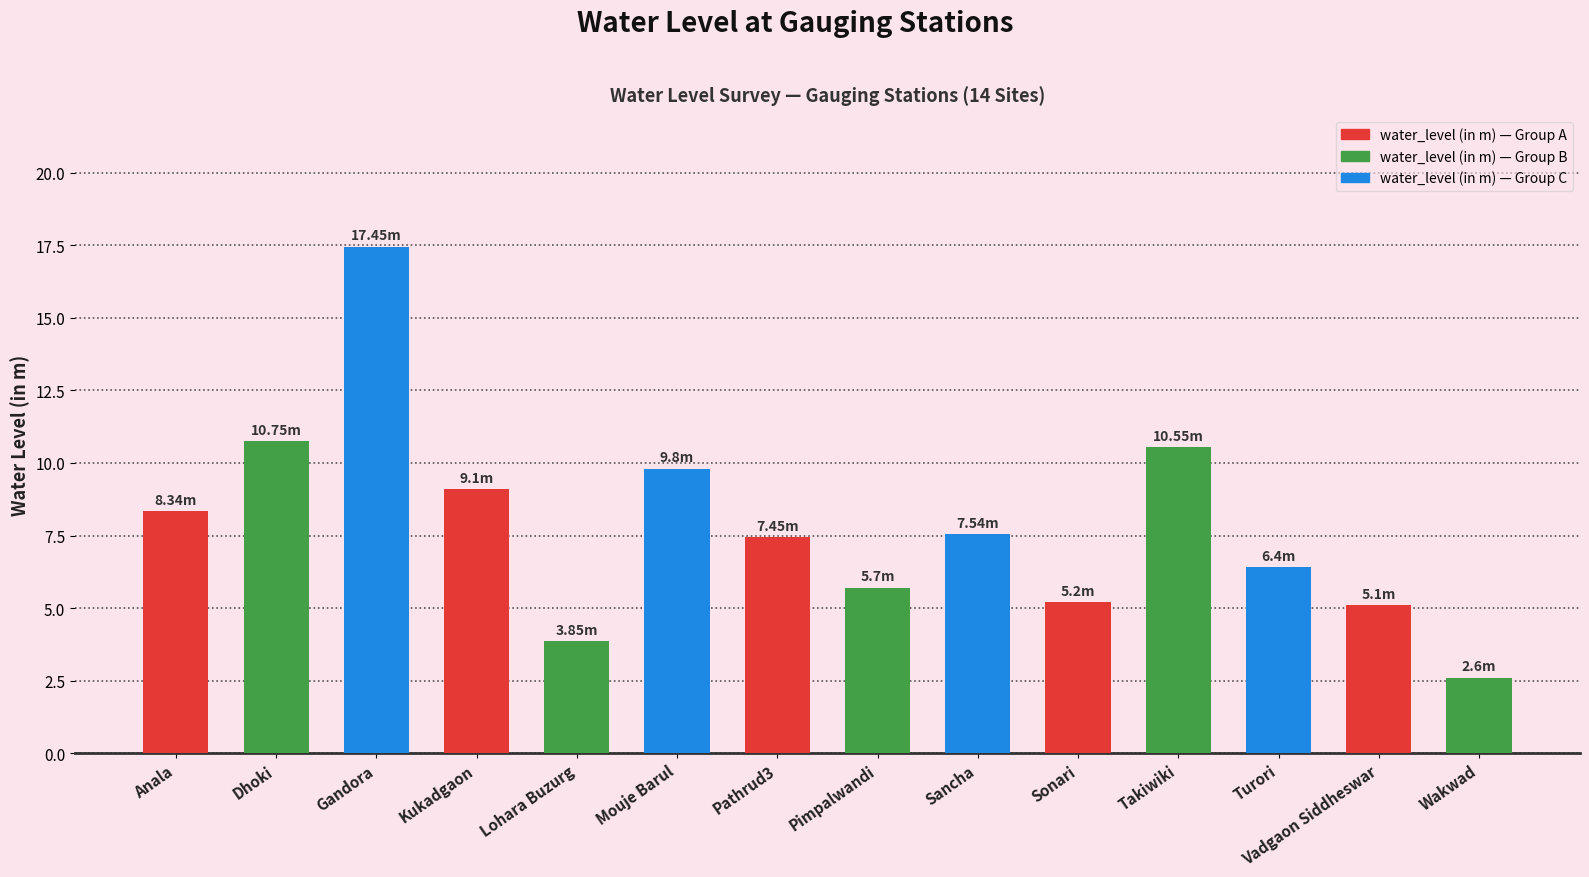

What is the label of the 9th bar from the left?

Sancha